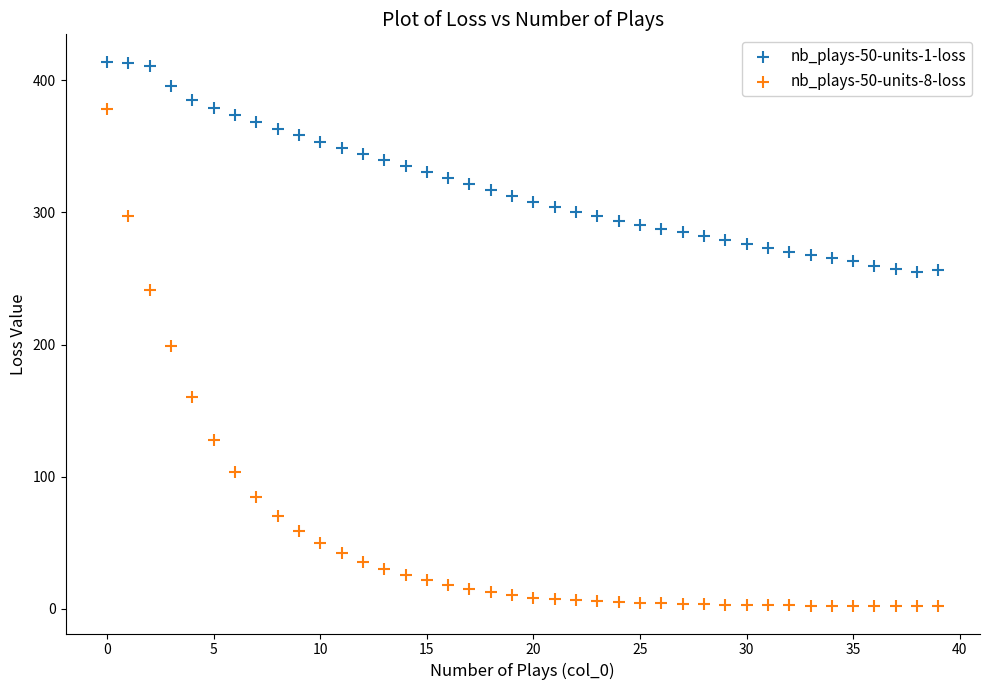

Which series contains the lowest Y value?

nb_plays-50-units-8-loss